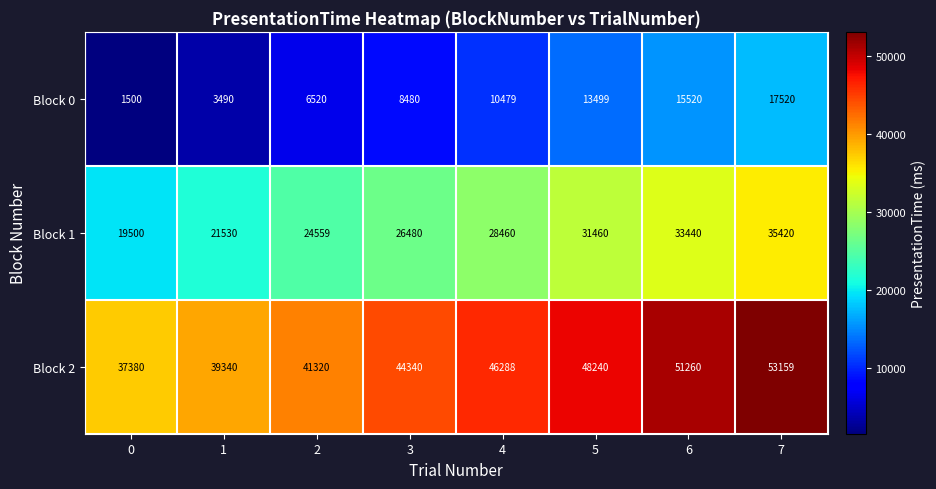

True or false: Block 2 has a value of 39340 at 1.

True